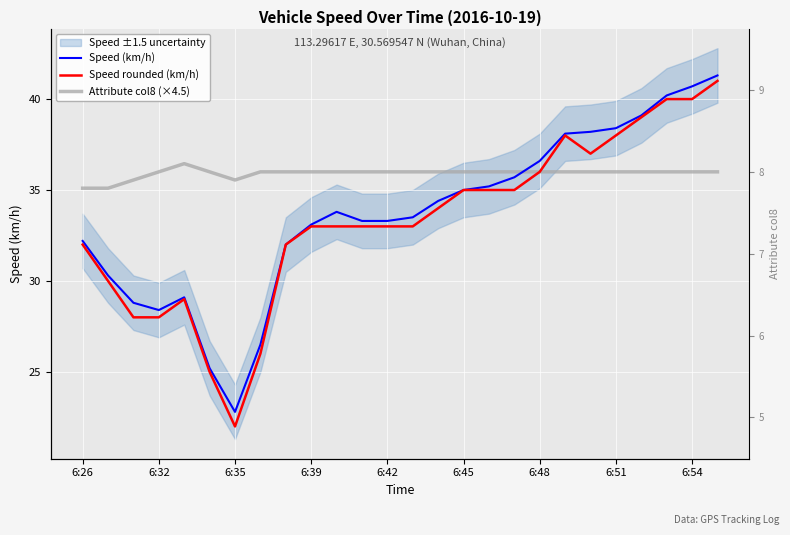

How many interior local peaks does the Speed (km/h) series have?

2